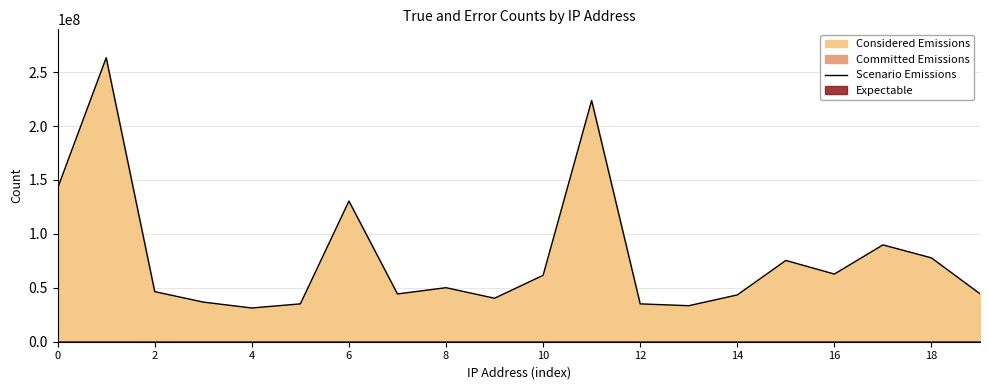

Reading left to right, transcribe all the data shown in this chart.

142482437	263297000	46436532	36735775	31279640	35111737	130409615	44300325	50091900	40304685	61572107	223658123	35097235	33391469	43388005	75361649	62730151	89776064	77730319	44443995